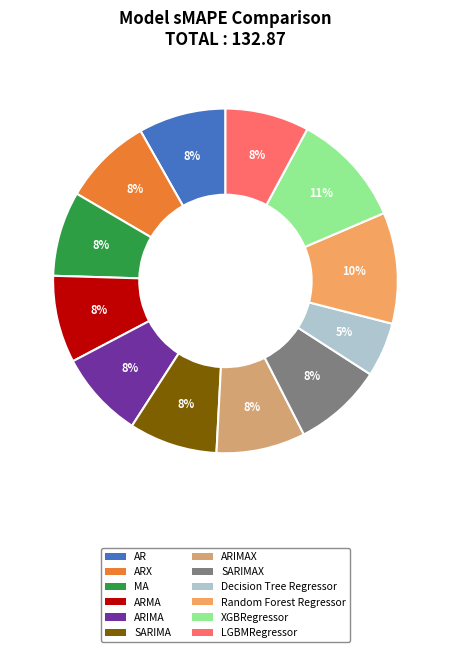

How many segments does this pie chart have?

12